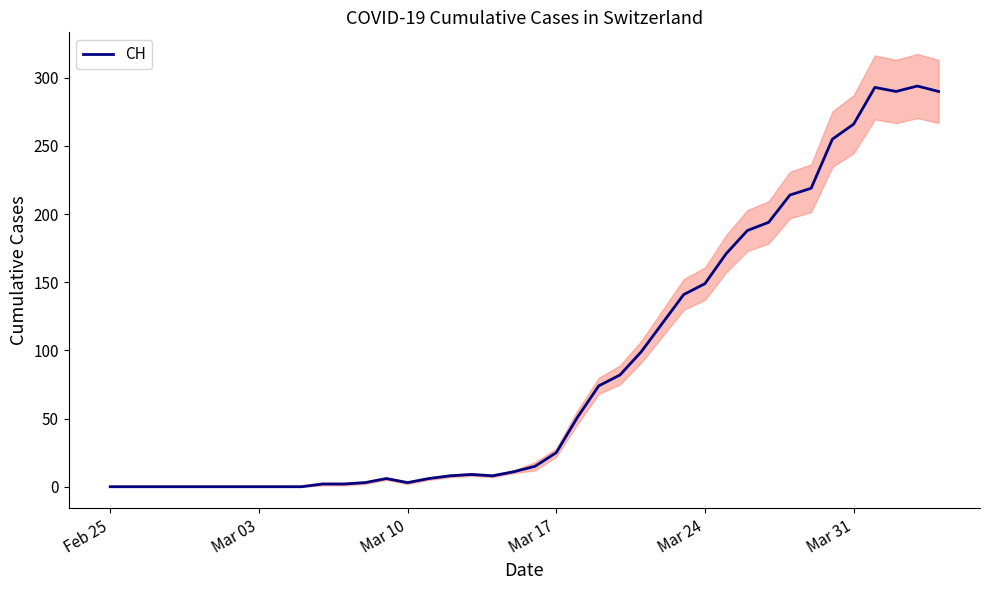

Is it true that CH equals 0 at Feb 25?

True